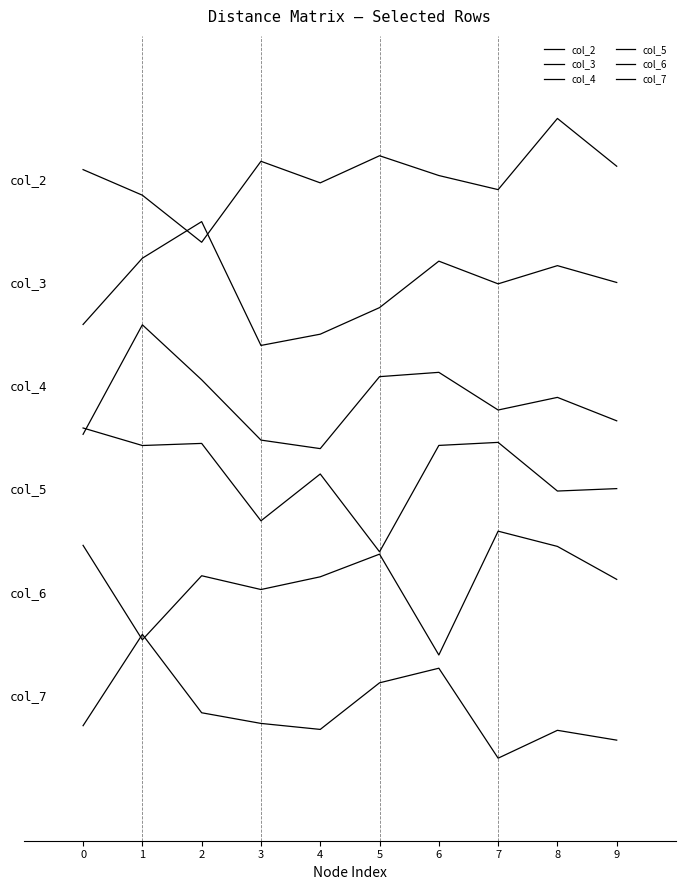

After their last crossing, which series has the higher values: col_5 or col_4?

col_4